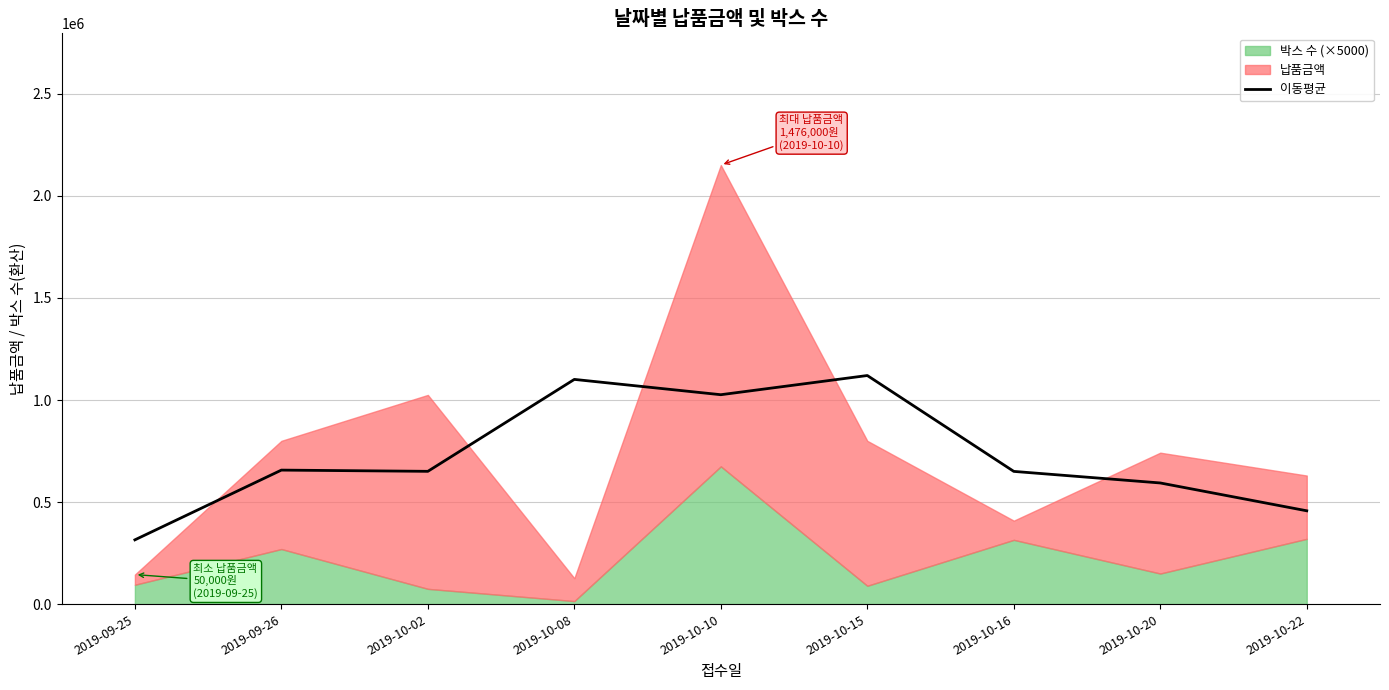

What is the label of the 4th point from the right?

2019-10-15